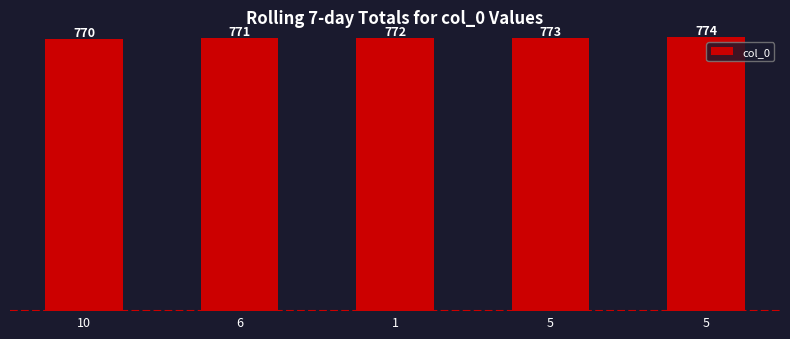

At which category does the chart reach its peak across all series?

5